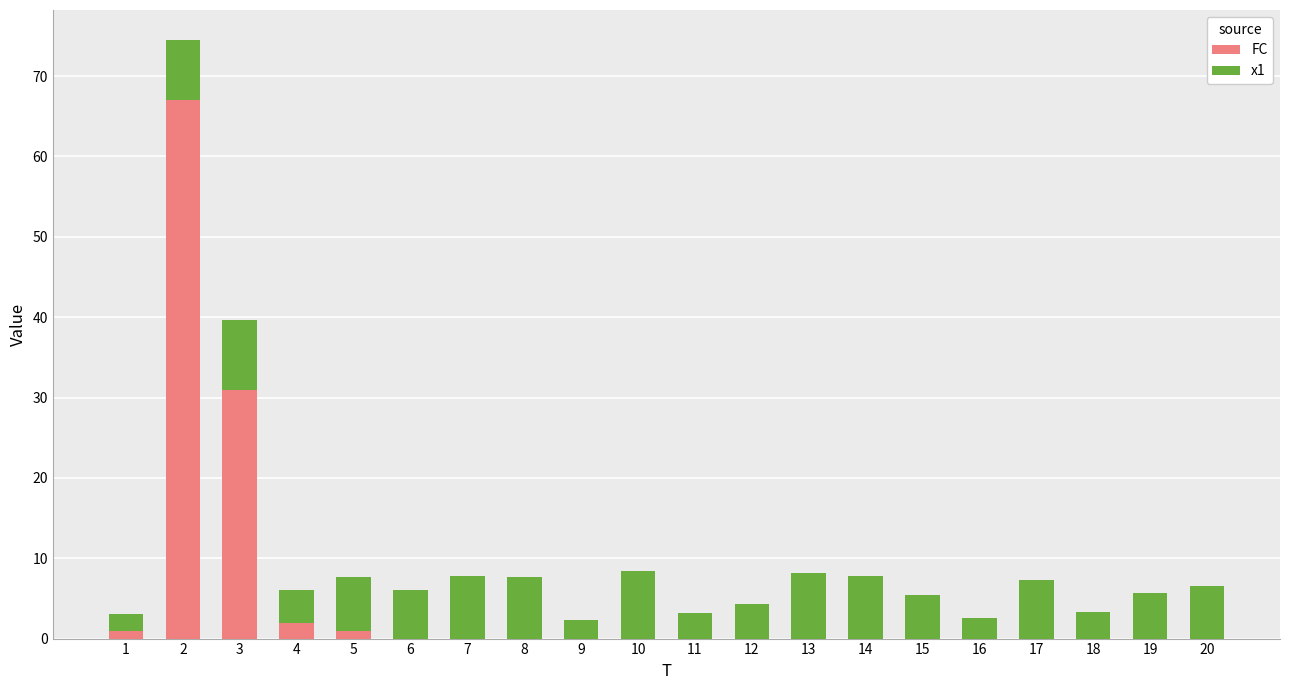

The FC series shows 67.0 at 2. True or false?

True